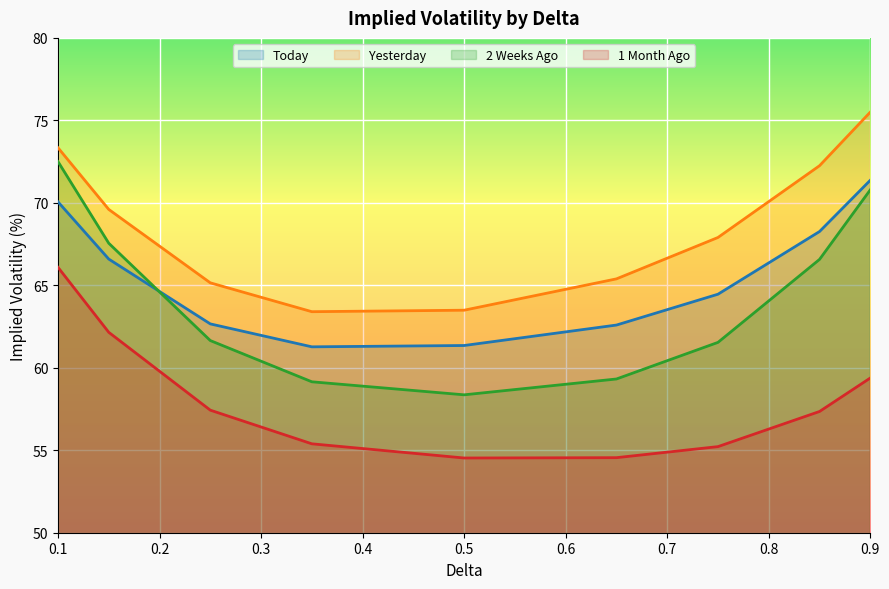

What is the average value of the Yesterday series?

68.4